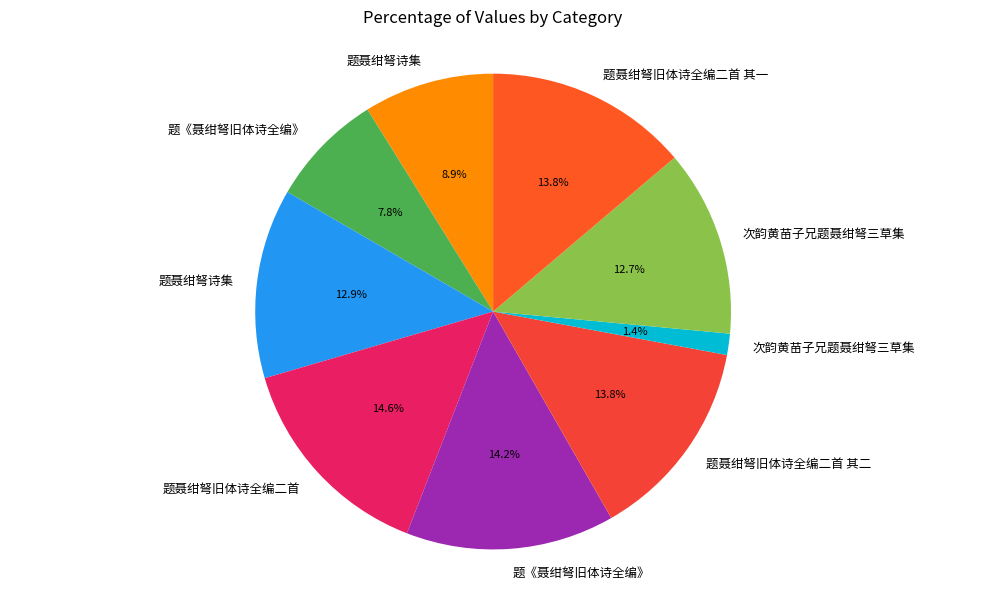

Which slice is the smallest?

次韵黄苗子兄题聂绀弩三草集